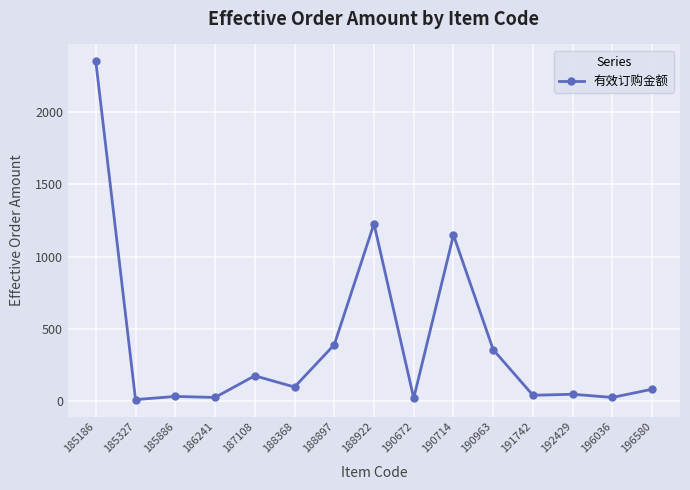

True or false: there are more than 0 points higher than both neighbors.

True